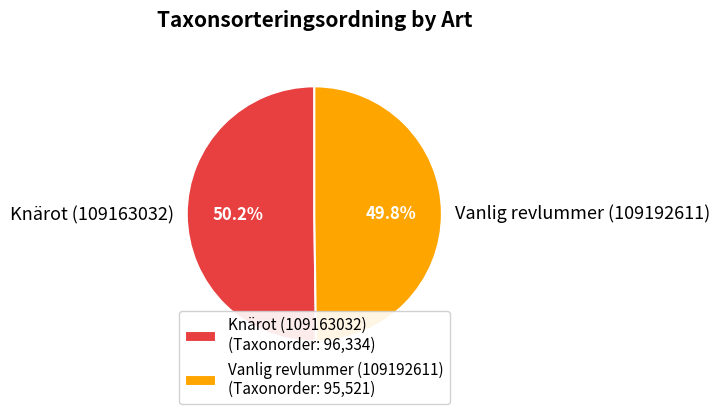

Is there a majority slice in this chart?

Yes